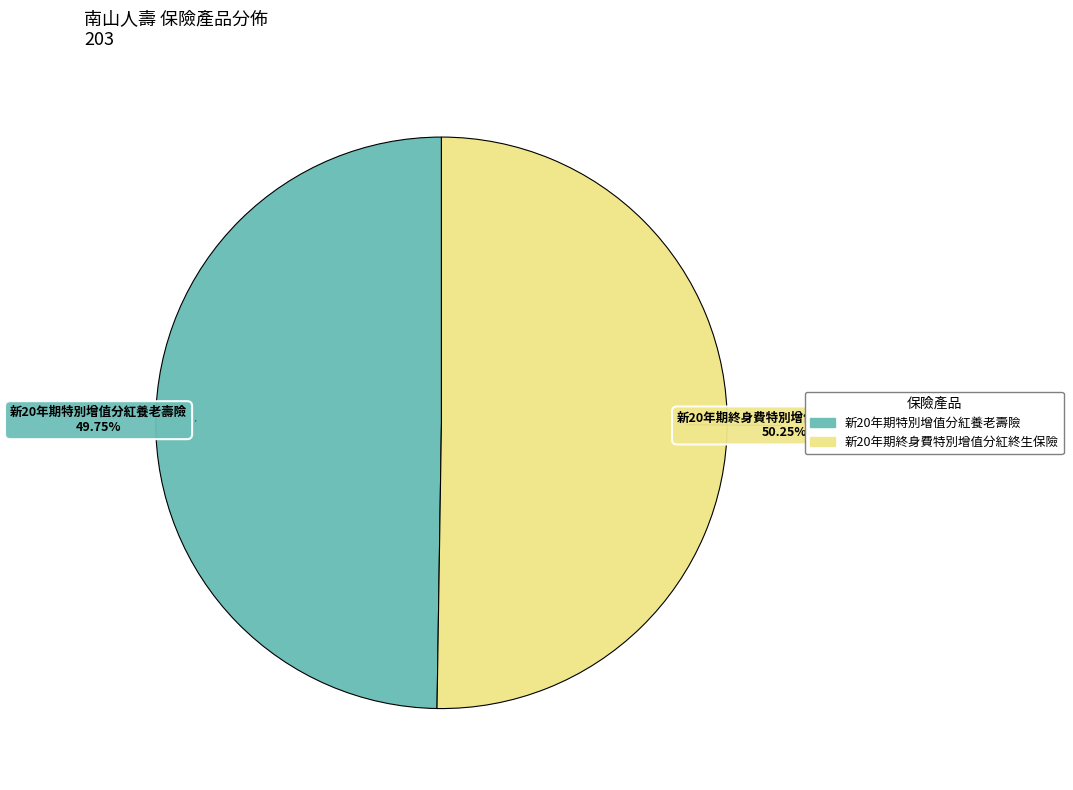

Is the sum of 新20年期終身費特別增值分紅終生保險 and 新20年期特別增值分紅養老壽險 greater than half?

Yes